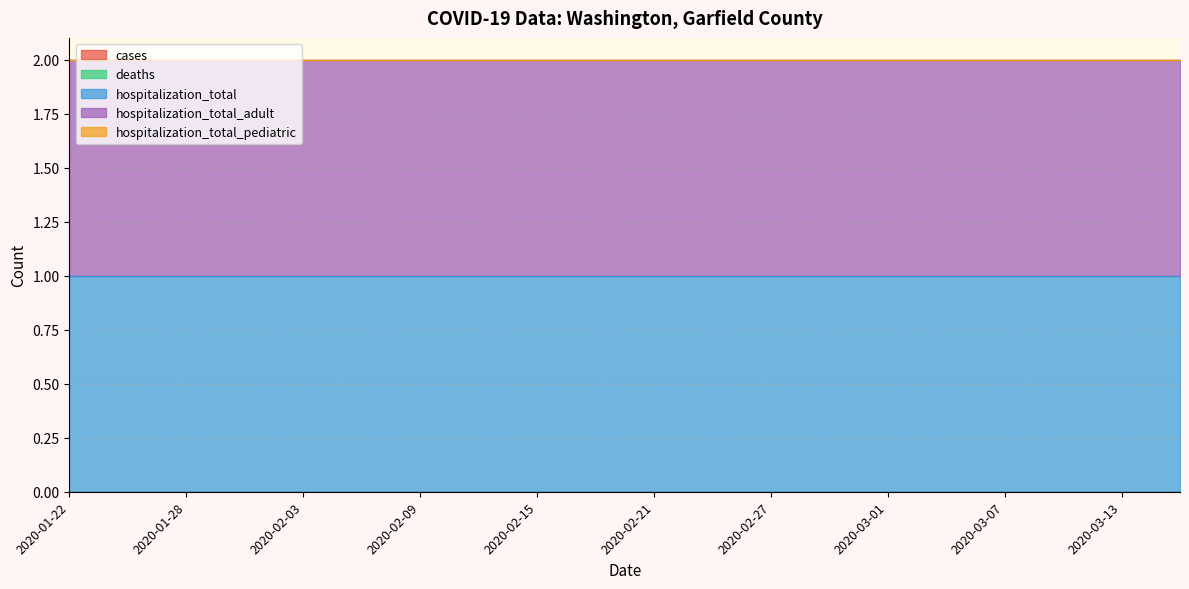

At which category is the sum across all series the highest?

2020-01-22